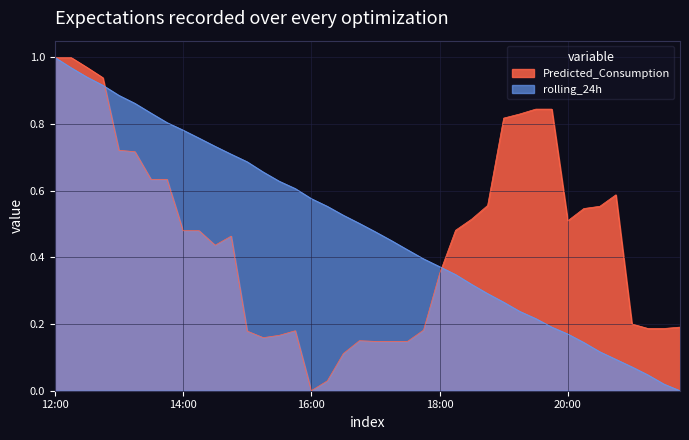

Between 15:00 and 15:45, which series saw the biggest shift?

rolling_24h